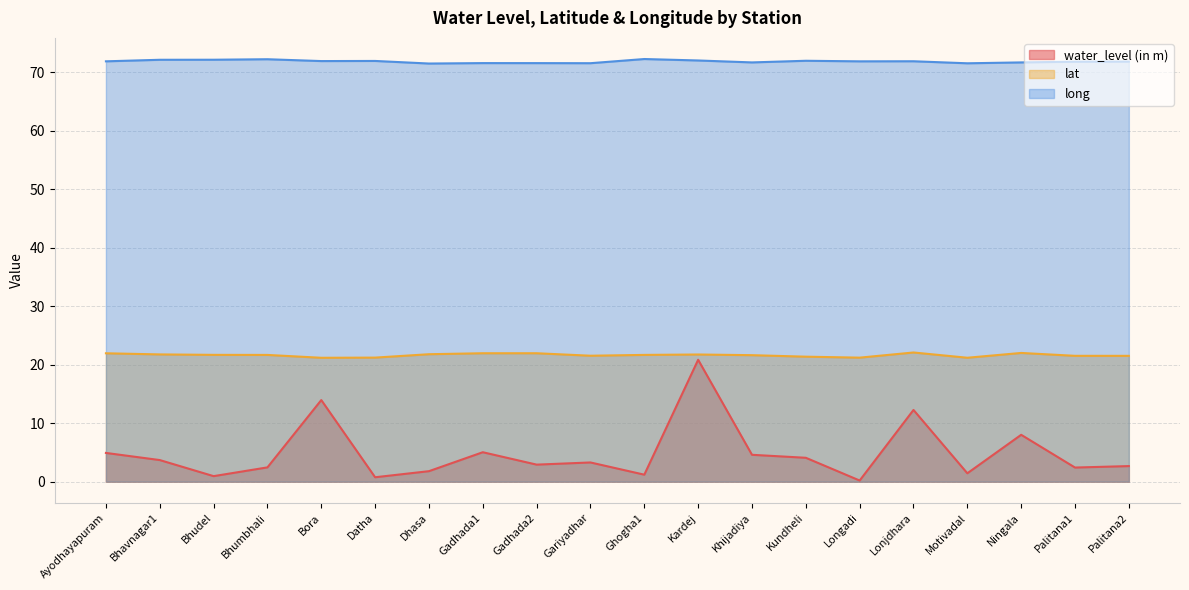

What is the total value across all series at Motivadal?

94.2